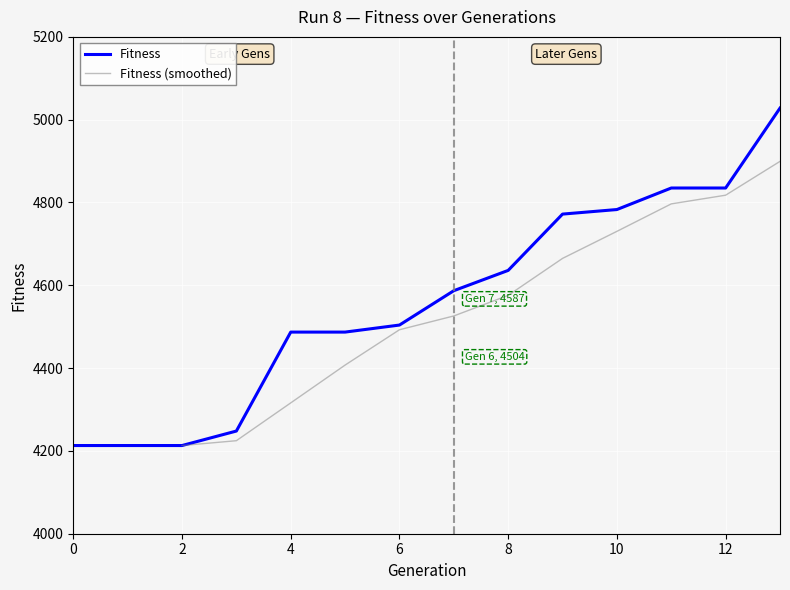

What is the maximum value shown in the chart?

5028